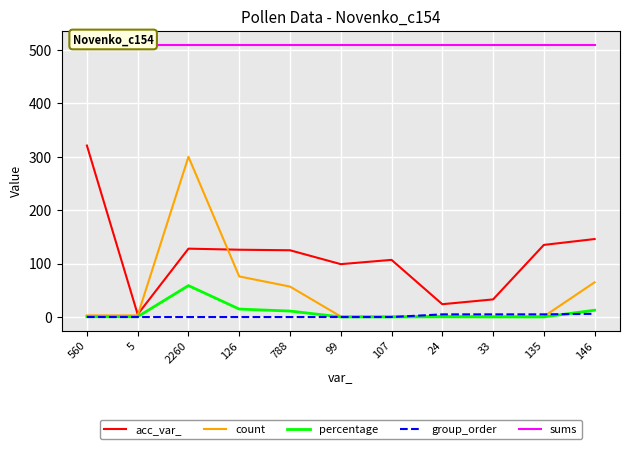

At which category is the sum across all series the highest?

2260